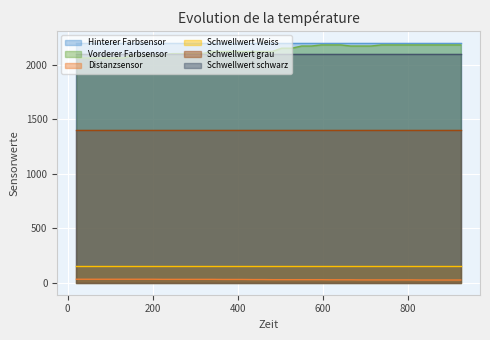

What is the average value of the Vorderer Farbsensor series?

2136